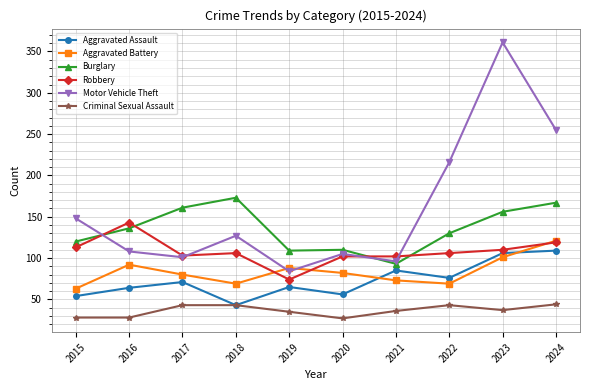

What is the sum of all Aggravated Battery values?

838